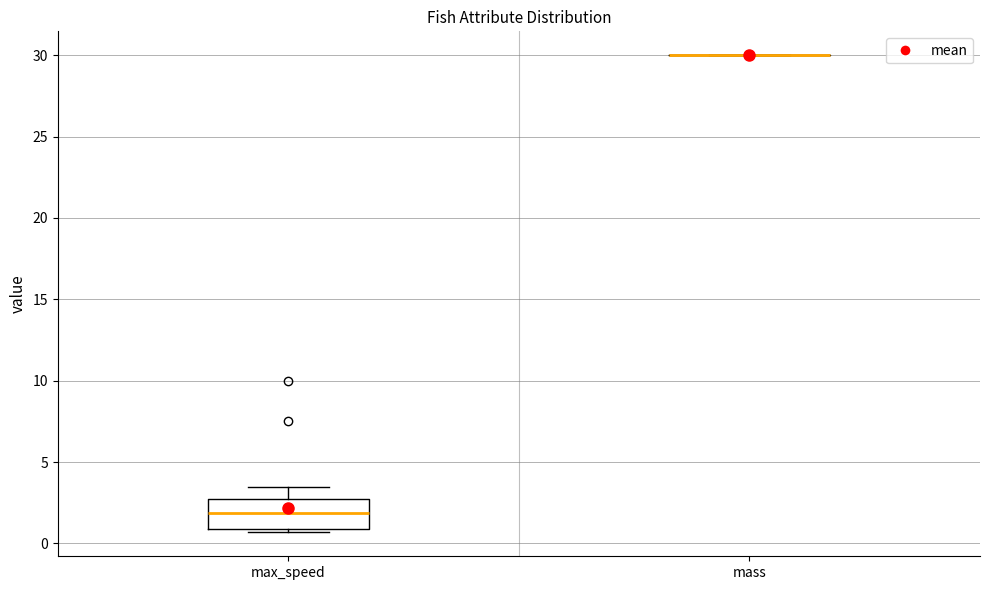

Reading left to right, transcribe this box plot: for each box, give where its median line is, the range the box spans, and where its two whiskers end, as read against the y-axis. The values are not printed on the chart, so give them approximately, as read against the axis.

max_speed: median 2.0, box 1.0 to 2.5, whiskers 0.5 to 3.5
mass: box collapsed to a line at 30.0, whiskers 30.0 to 30.0